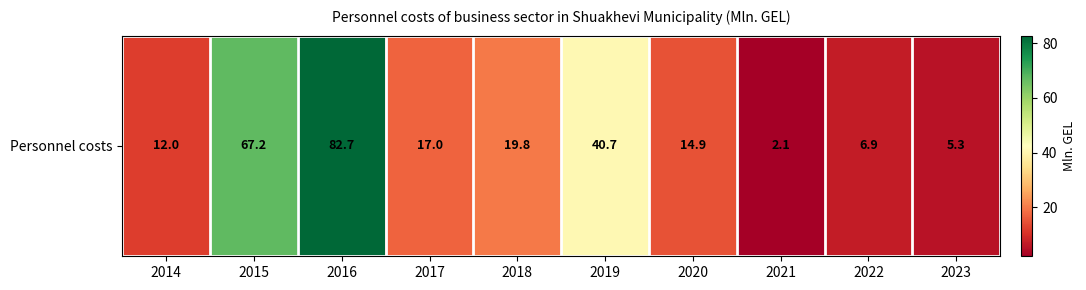

What is the sum of all values?

268.6